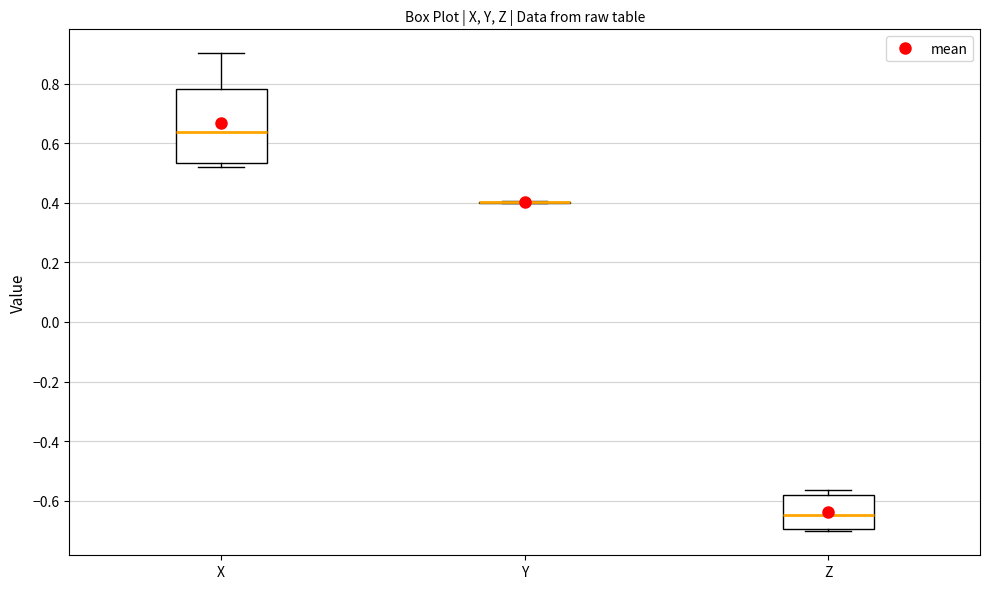

Where is the upper edge of the box for Z on the y-axis? The values are not printed on the chart, so give them approximately, as read against the axis.

-0.58